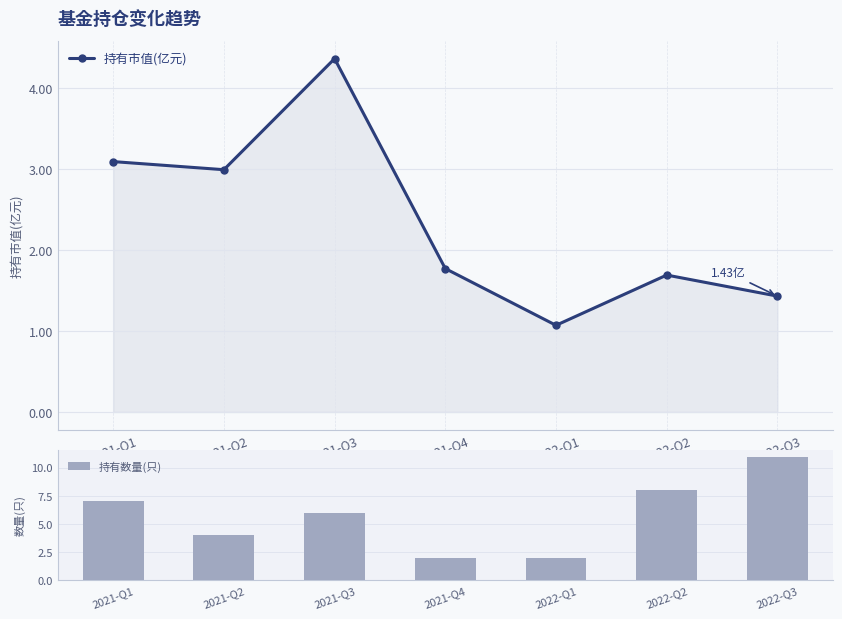

At which category is the sum across all series the highest?

2022-Q3